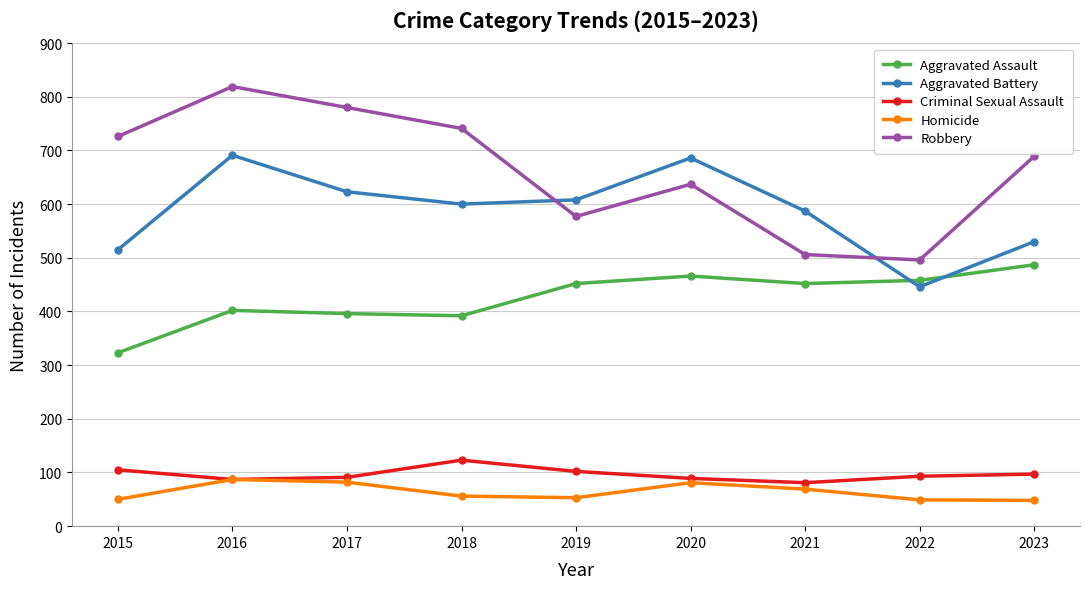

True or false: Aggravated Battery has more than 2 points higher than both neighbors.

False